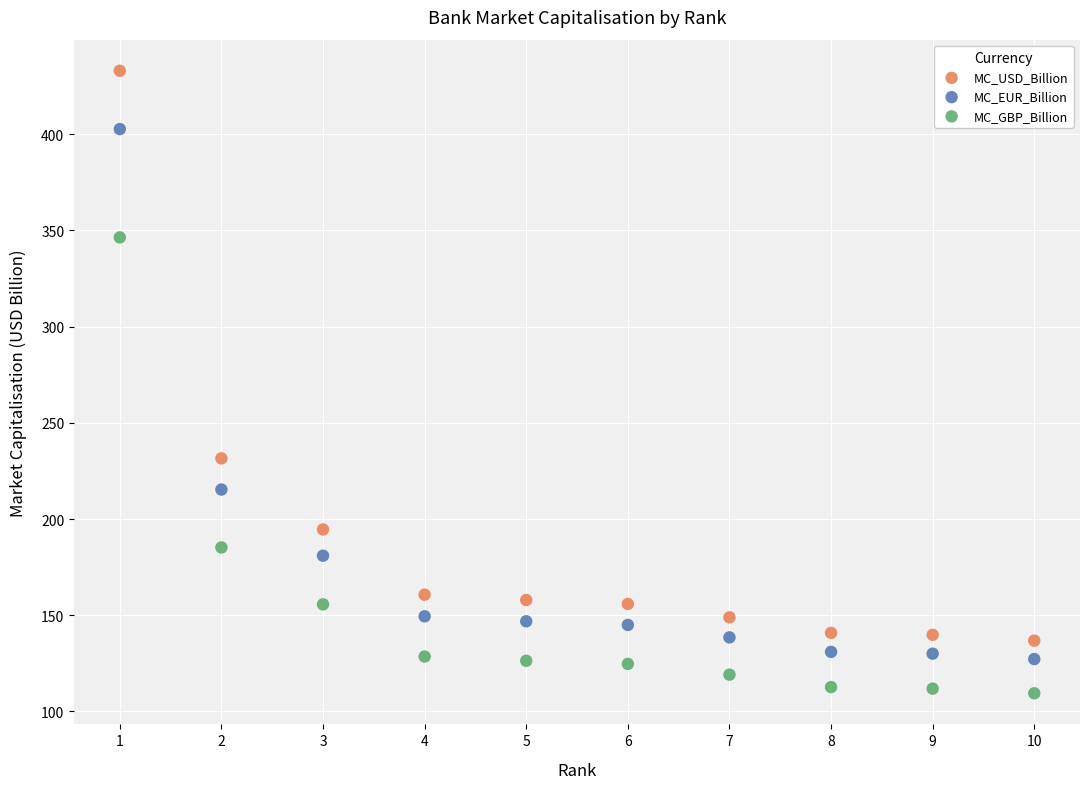

Which series contains the lowest Y value?

MC_GBP_Billion